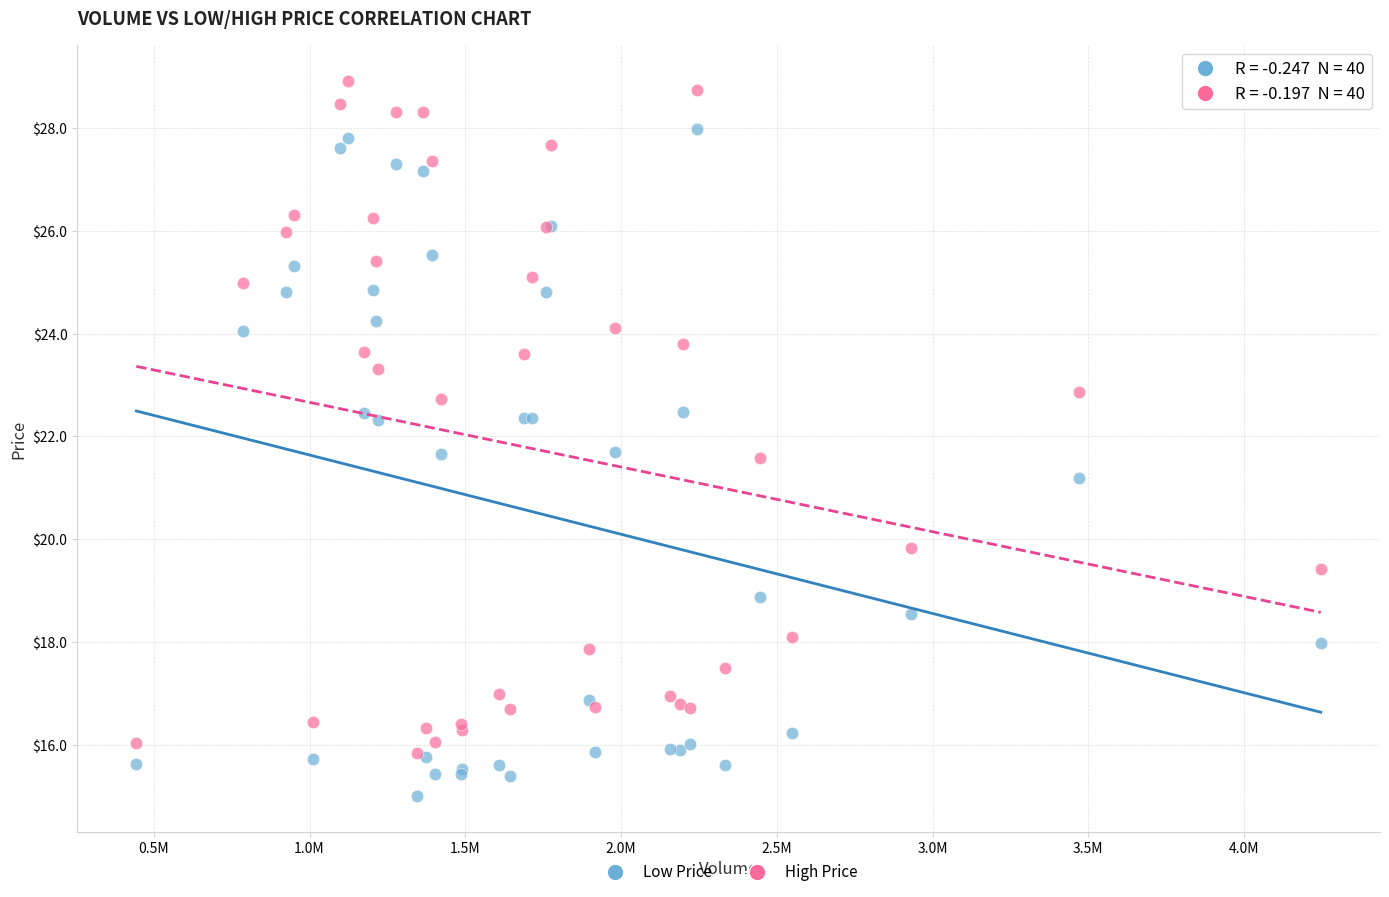

Which series contains the highest Y value?

High Price